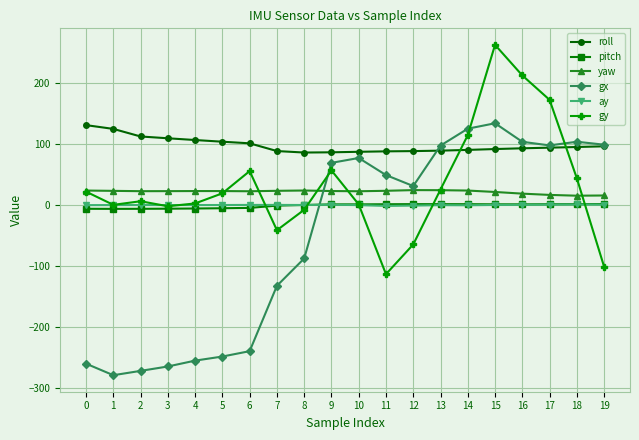

How many lines are shown in the chart?

6